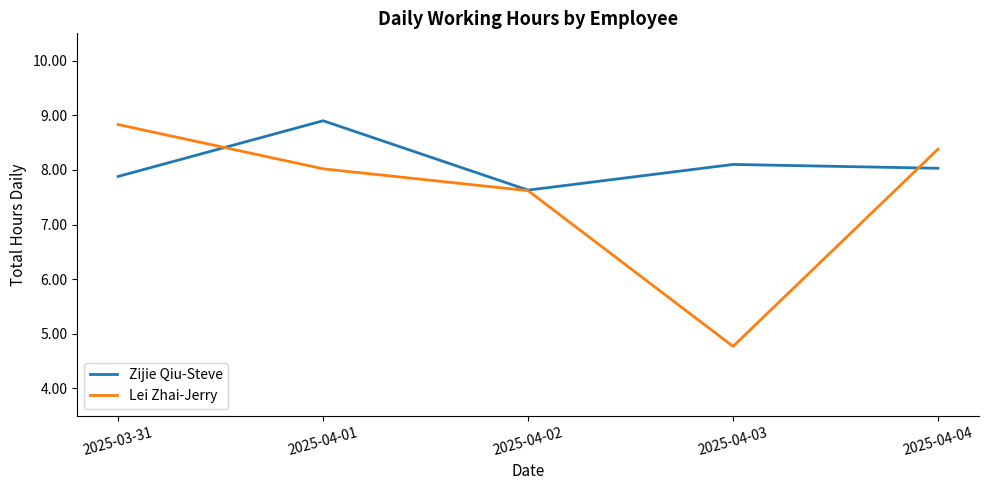

What value does the Lei Zhai-Jerry series have at 2025-03-31?

8.8